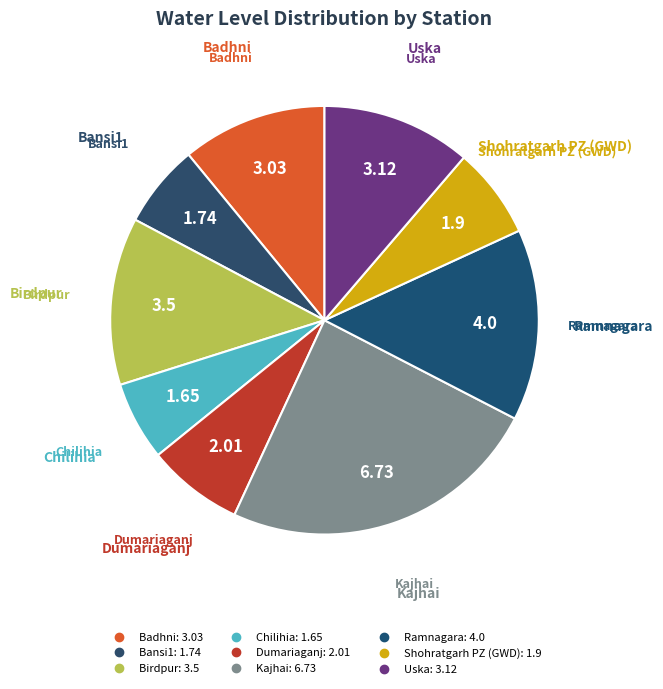

True or false: Kajhai accounts for 9% of the total.

False